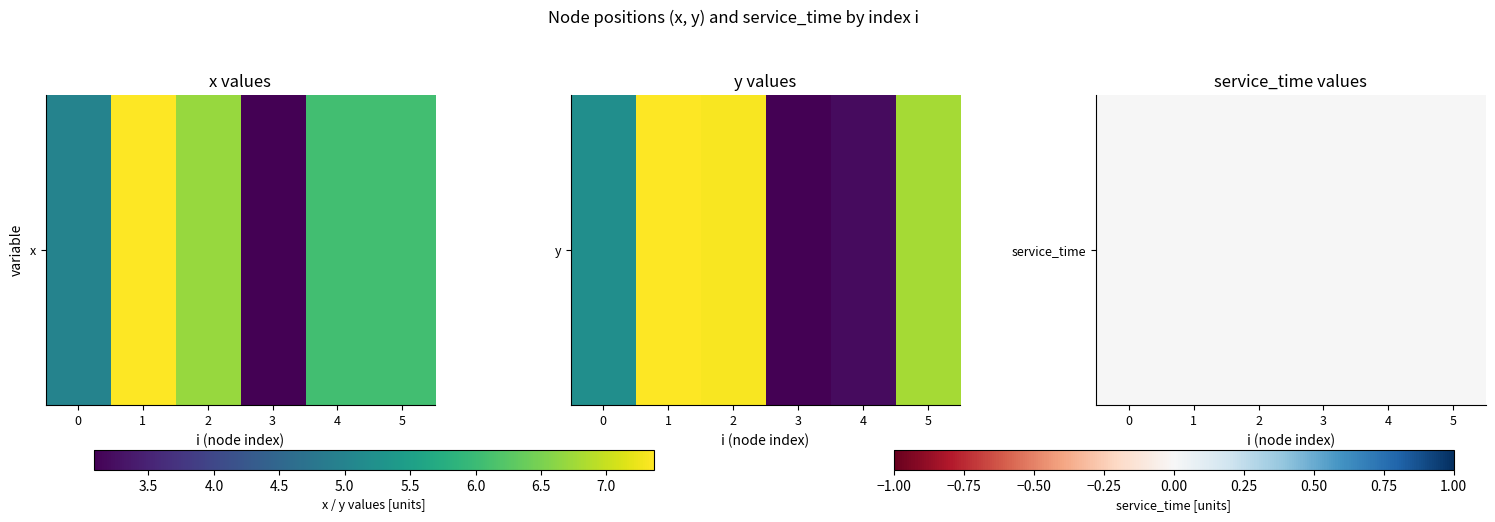

What is the sum of all 0 values?

34.3